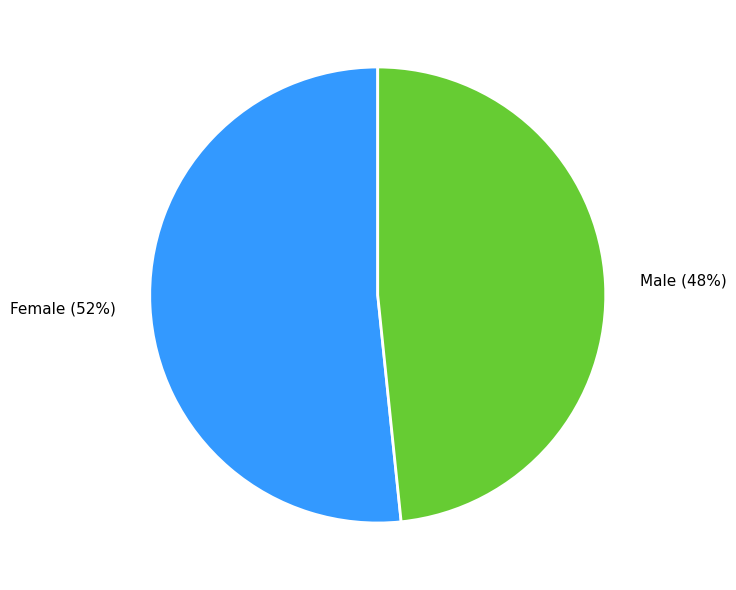

Approximately how many times larger is the value at Female compared to Male?

1.1